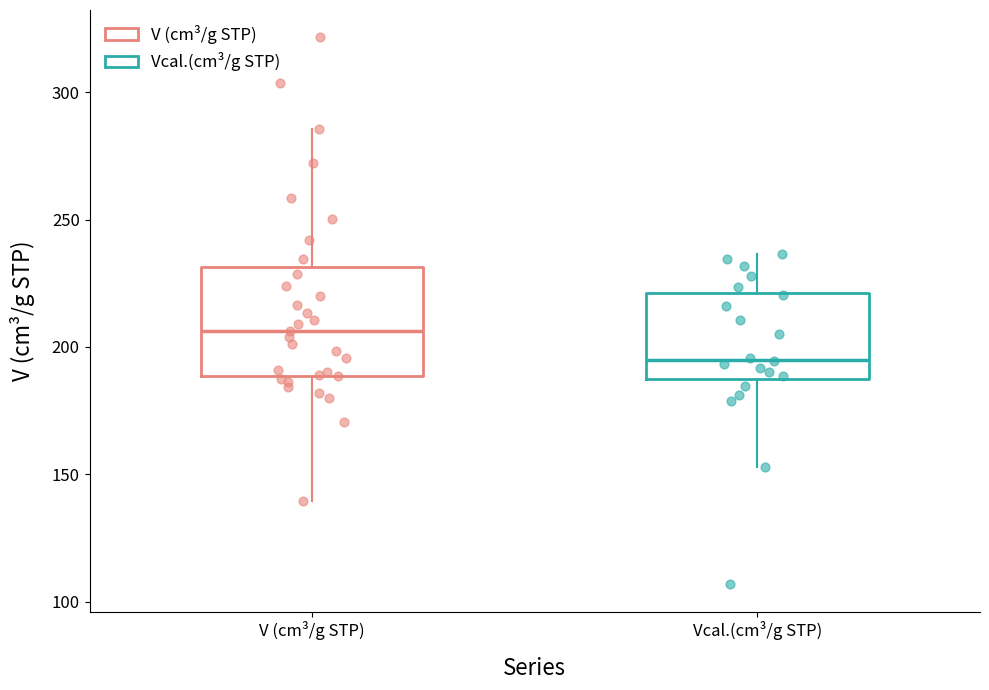

Reading left to right, read every box against the y-axis: the position of its median line, the range the box covers, and the ends of its whiskers. The values are not printed on the chart, so give them approximately, as read against the axis.

V (cm³/g STP): median 205, box 190 to 230, whiskers 140 to 285
Vcal.(cm³/g STP): median 195, box 190 to 220, whiskers 155 to 235